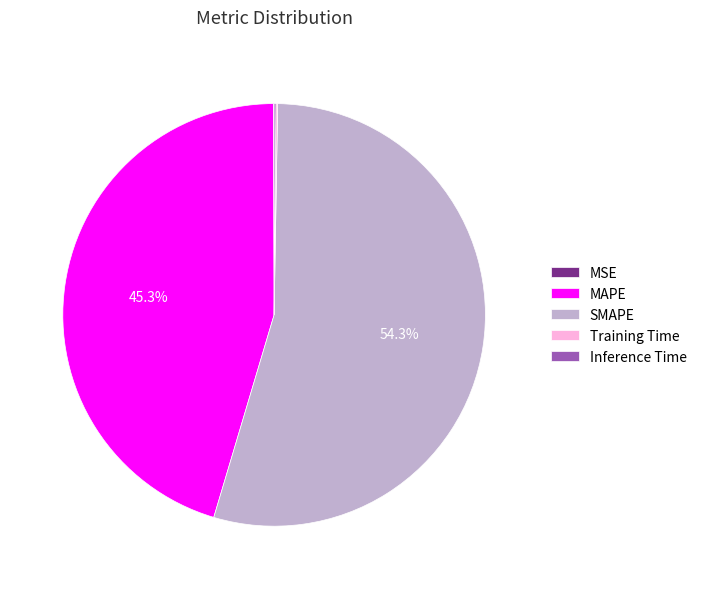

Which slice is the largest?

SMAPE